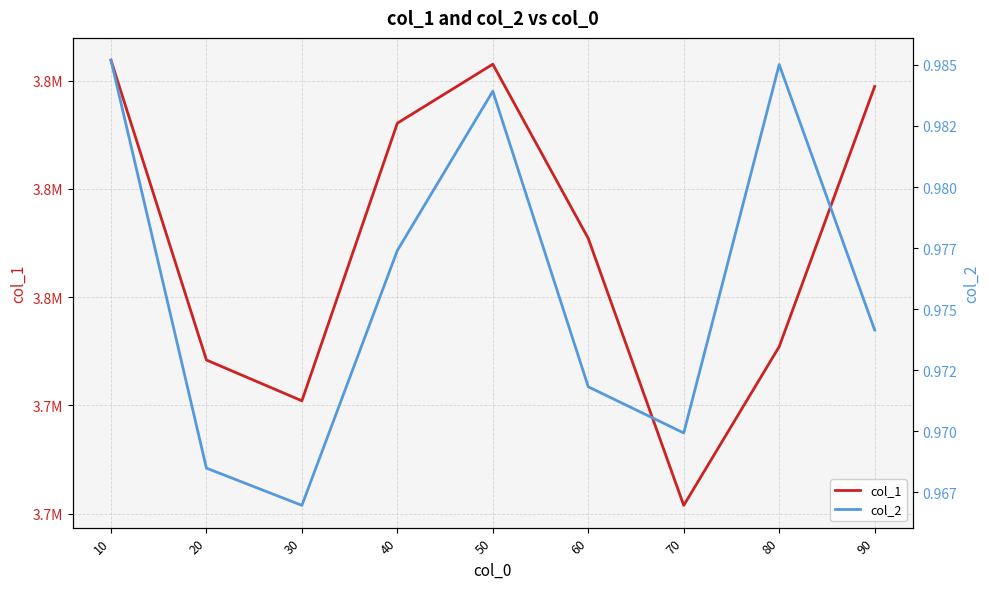

Read the col_2 value at 30.

1.0